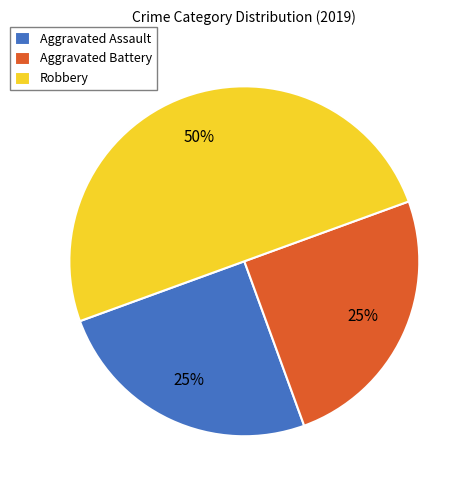

What is the ratio of the value at Aggravated Assault to the value at Aggravated Battery?

1.0